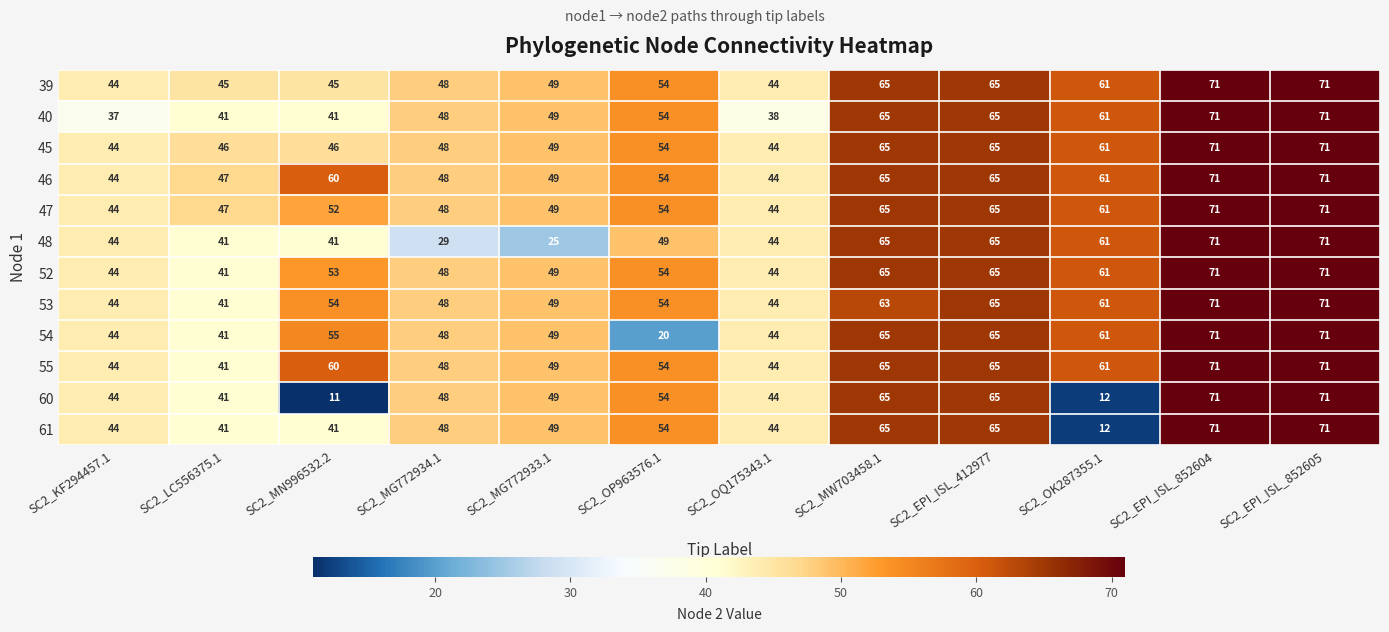

What is the difference between the 46 values at SC2_KF294457.1 and SC2_OK287355.1?

17